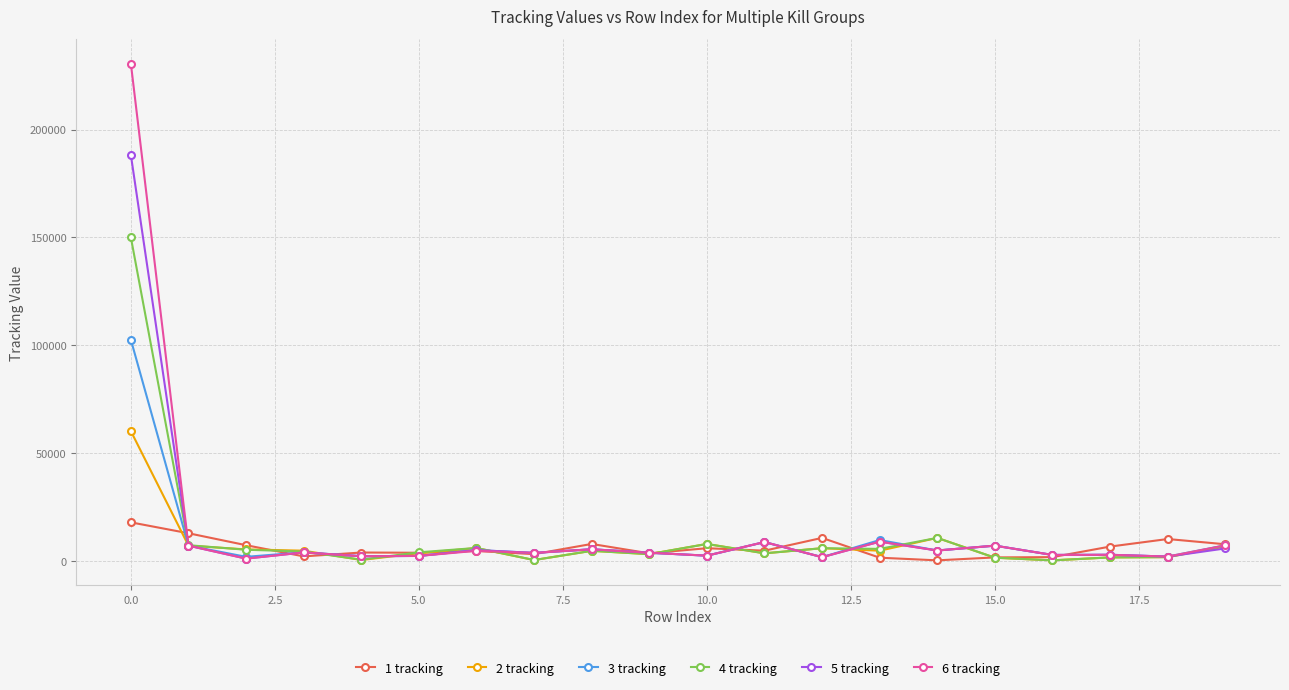

Rank the series by their maximum value, from highest to lowest.

6 tracking, 5 tracking, 4 tracking, 3 tracking, 2 tracking, 1 tracking